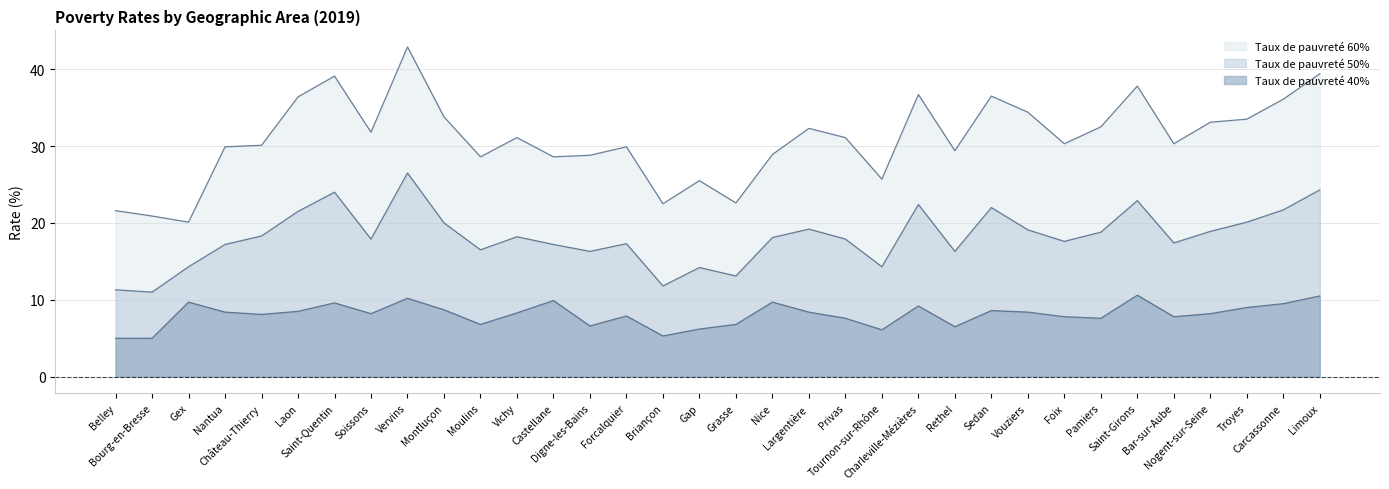

Which series has the largest total across all categories?

Taux de pauvreté 60%